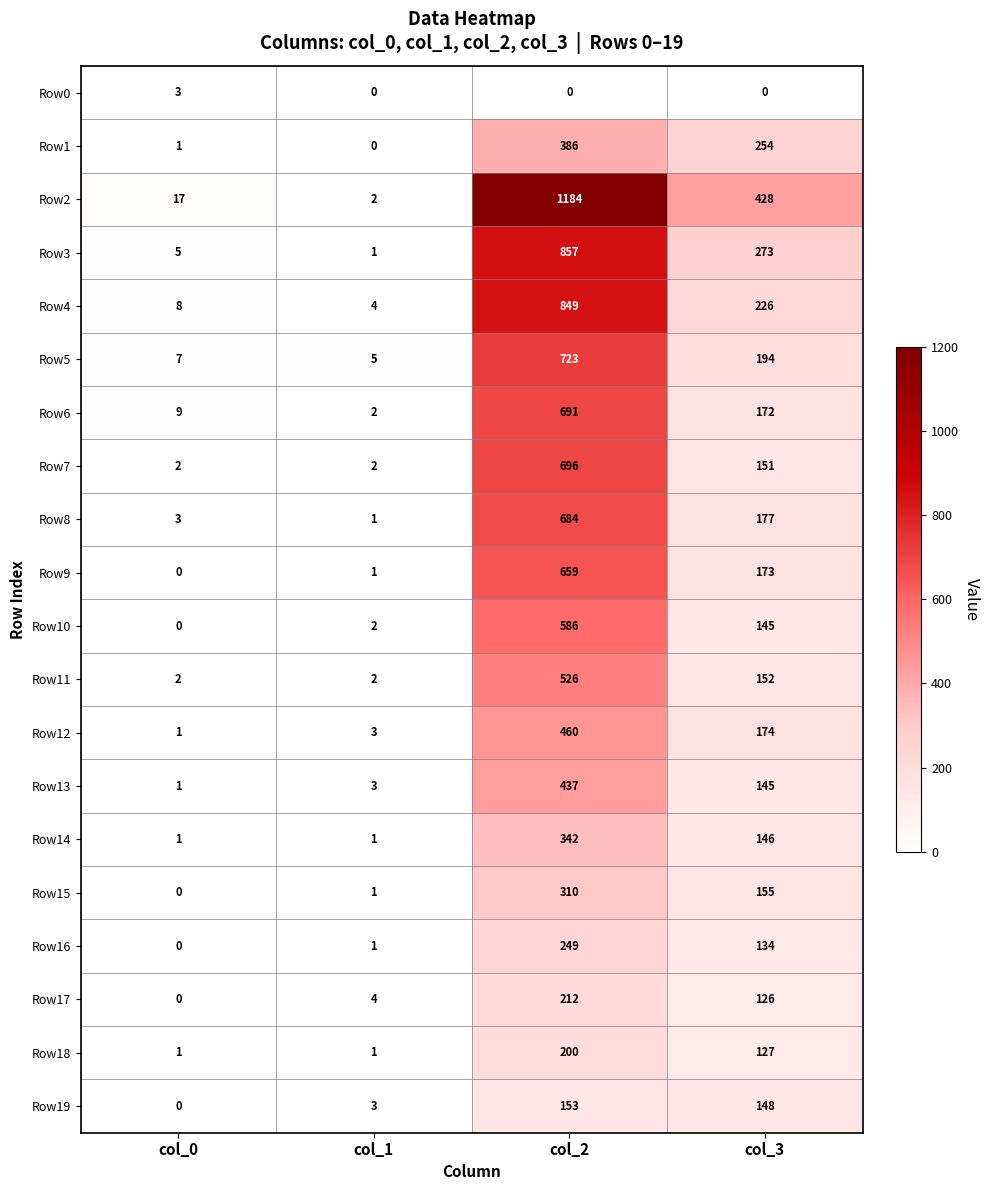

What is the sum of the Row14 values at col_3 and col_1?

147